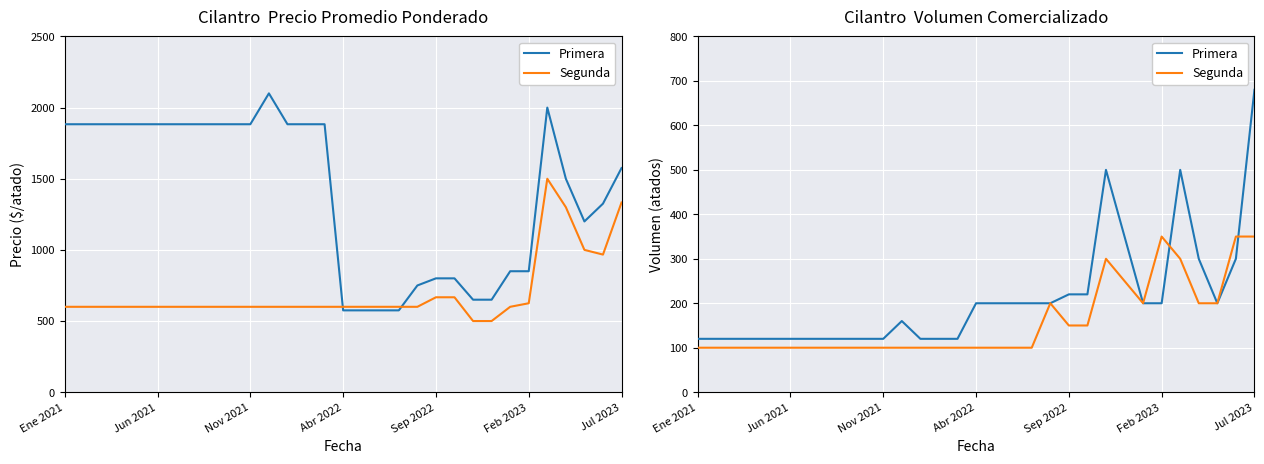

How many Segunda values are between 100 and 200?

25